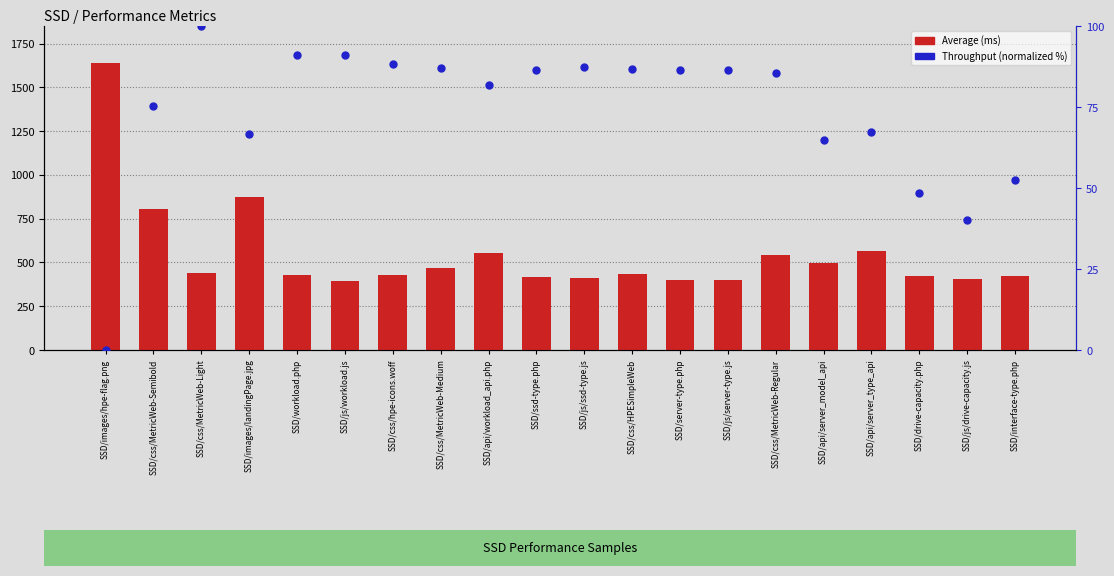

Is the value of Throughput (norm) at SSD/server-type.php greater than the value of Average at SSD/js/ssd-type.js?

No